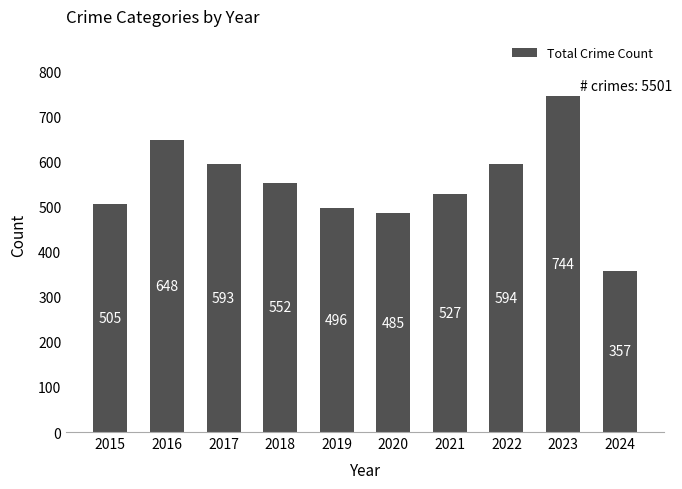

What is the value of the 2nd bar from the left?

648